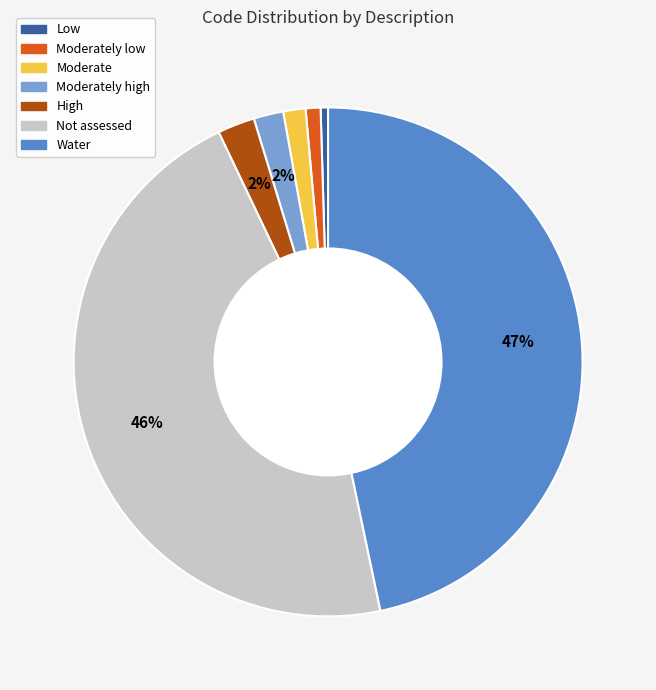

Which has a higher value, Moderately high or Moderately low?

Moderately high